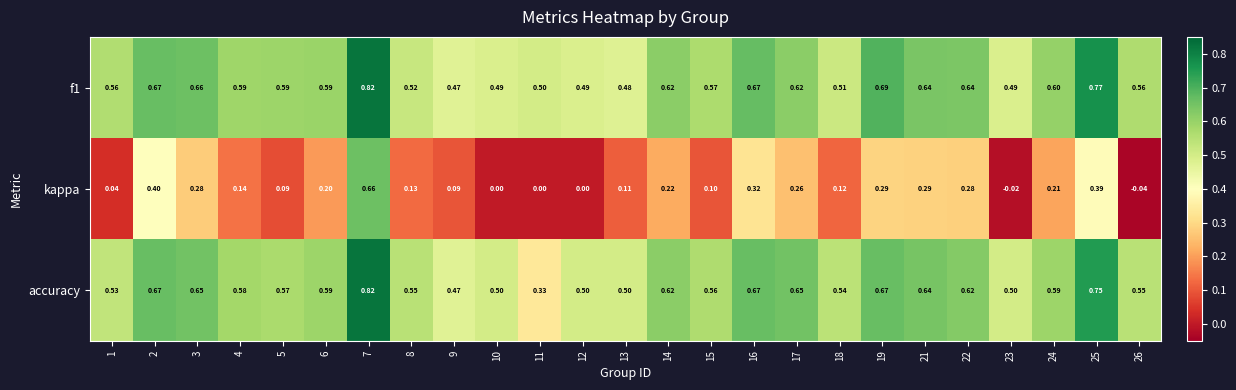

Is the value of kappa at 10 greater than the value of f1 at 10?

No